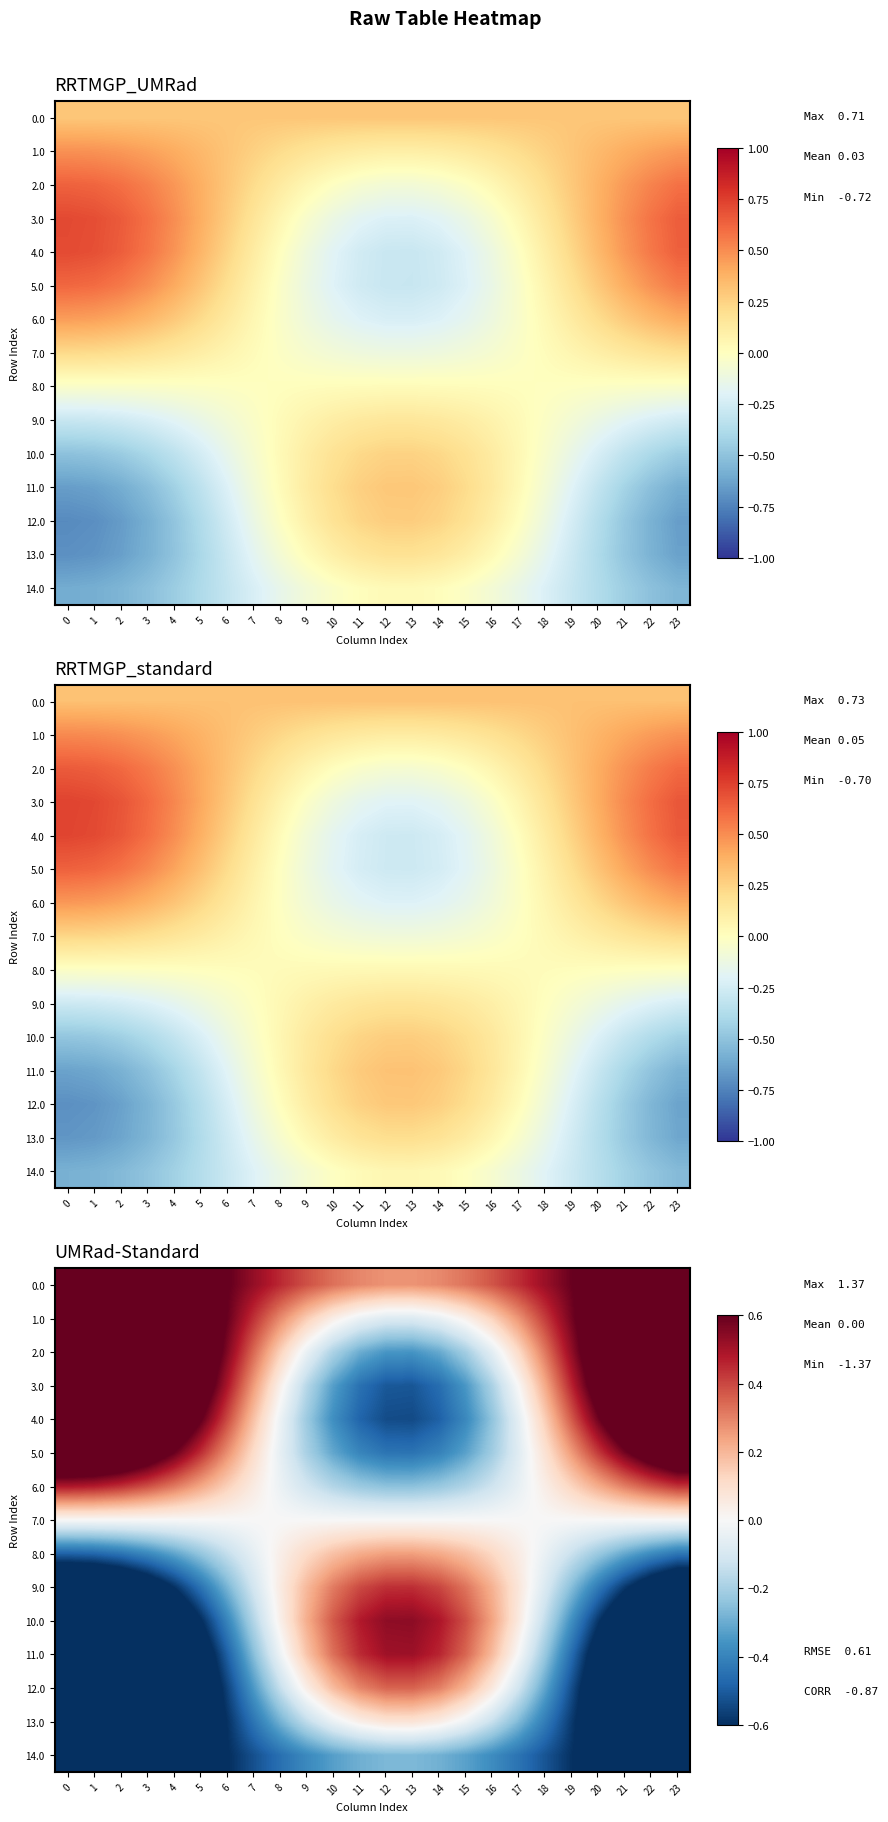

The 4.0 series shows -0.7 at 14. True or false?

False